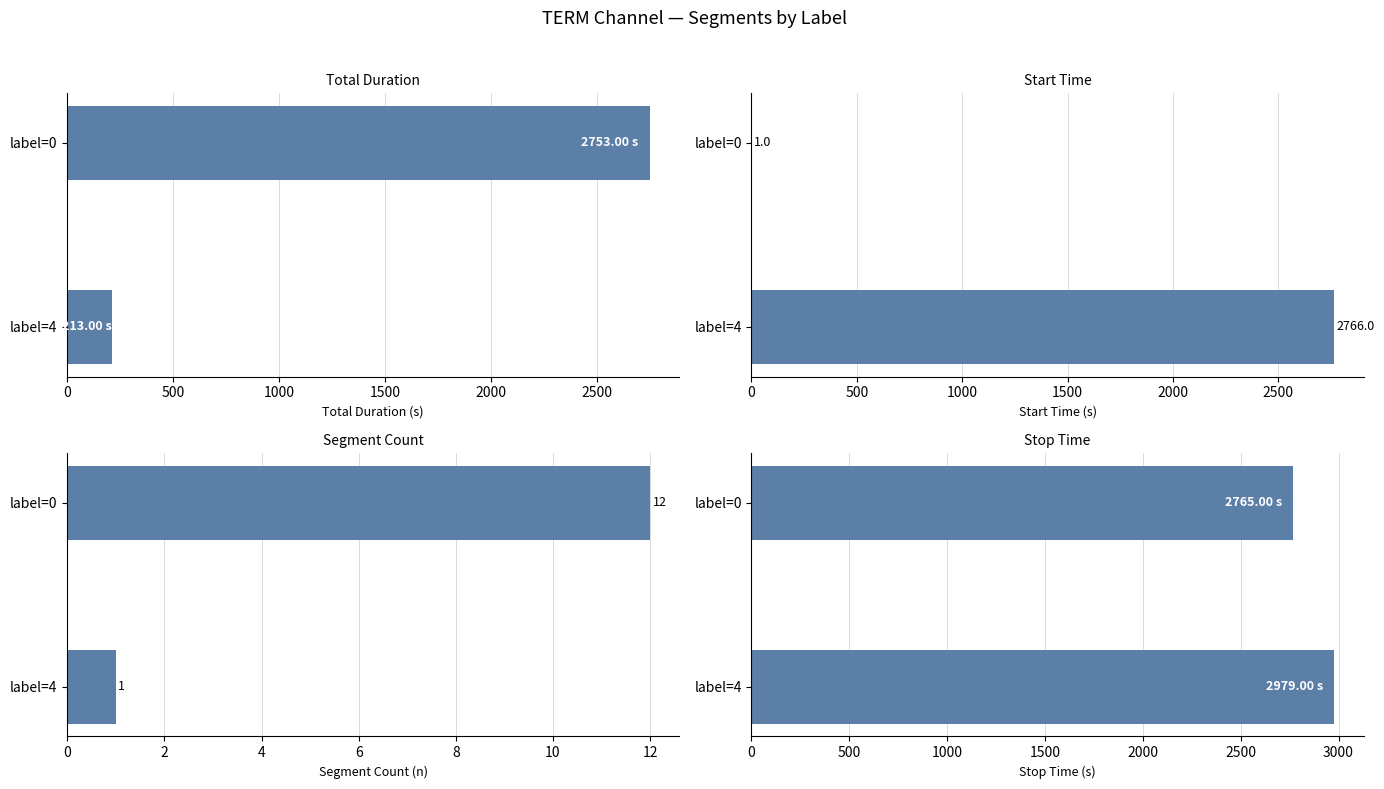

What is the maximum value shown in the chart?

2979